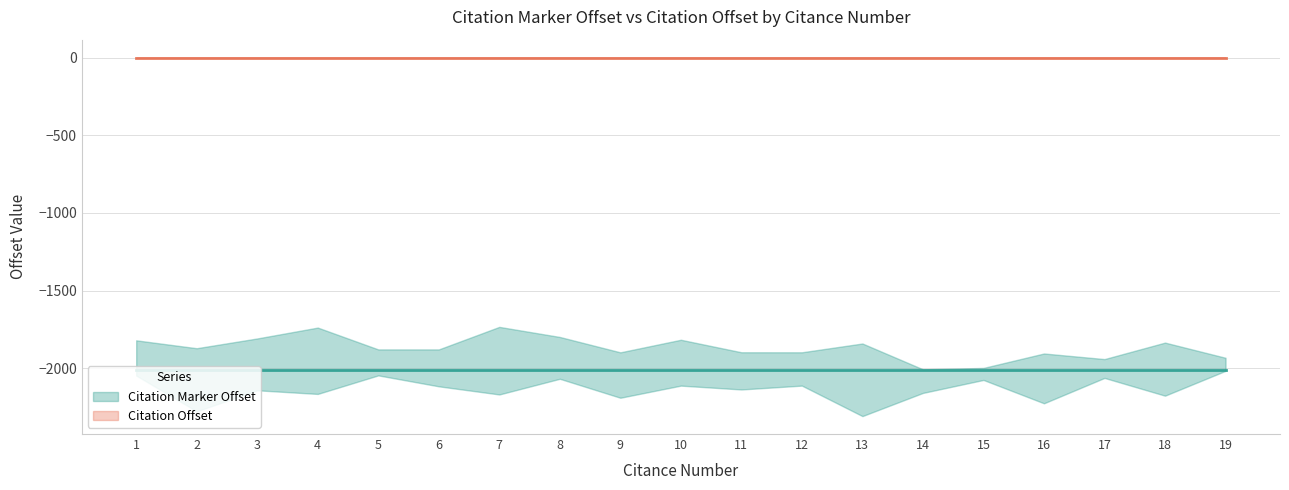

True or false: Citation Offset and Citation Marker Offset intersect in this chart.

False